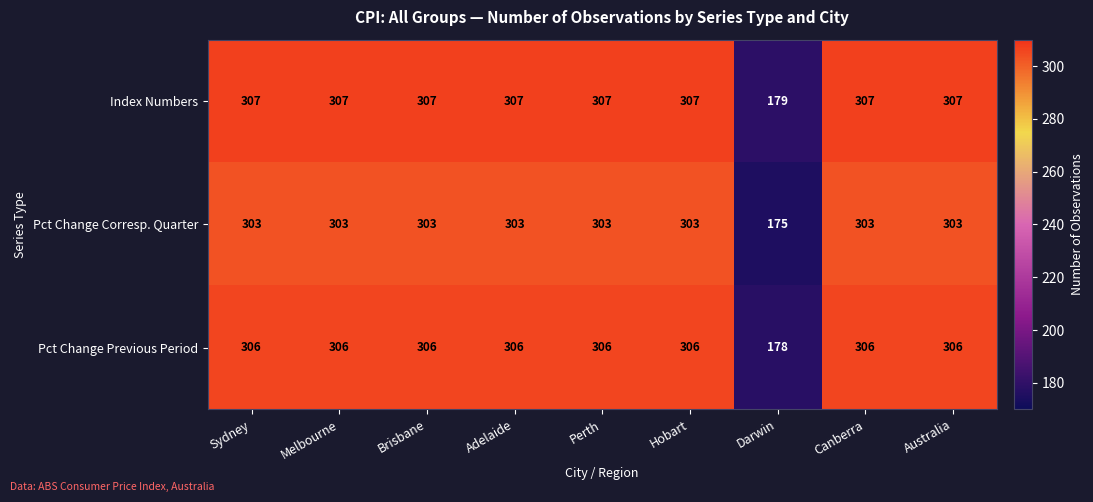

What is the difference between the highest and lowest values at Brisbane?

4